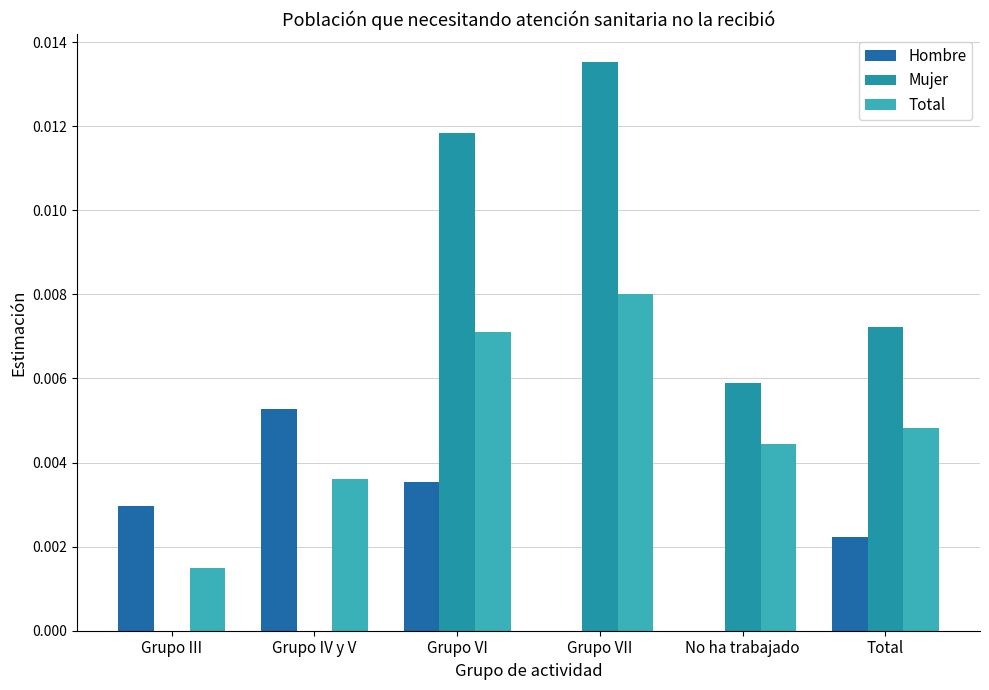

Which series has the largest total across all categories?

Mujer